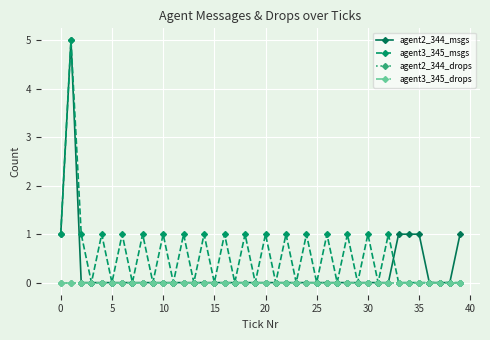

Which series has the widest spread of values?

agent2_344_msgs